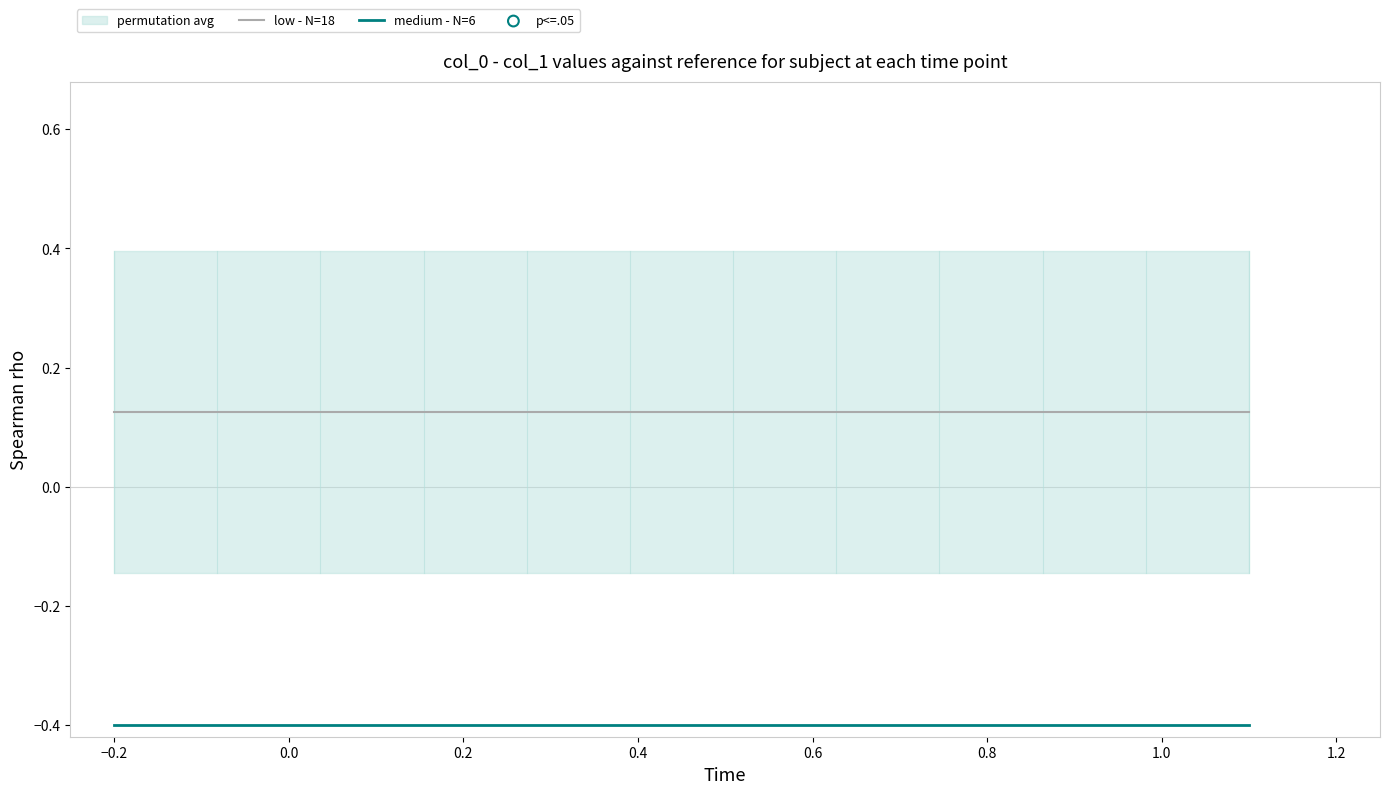

Which series has the widest spread of Y values?

low - N=18